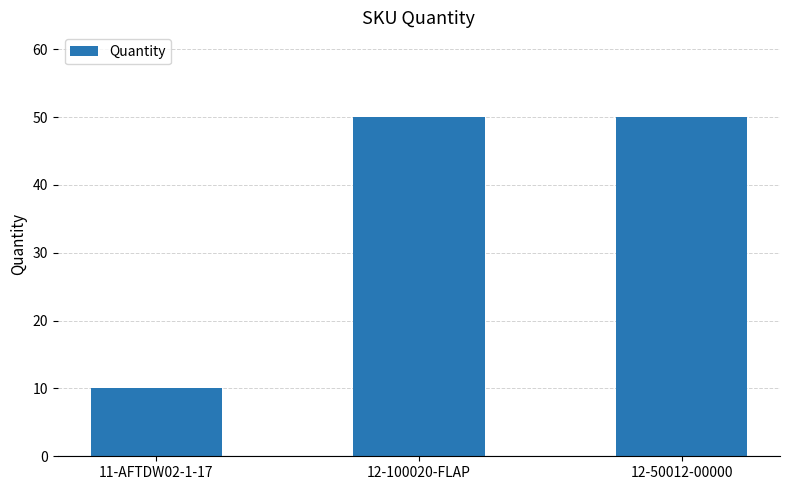

The value at 12-100020-FLAP is 66. True or false?

False